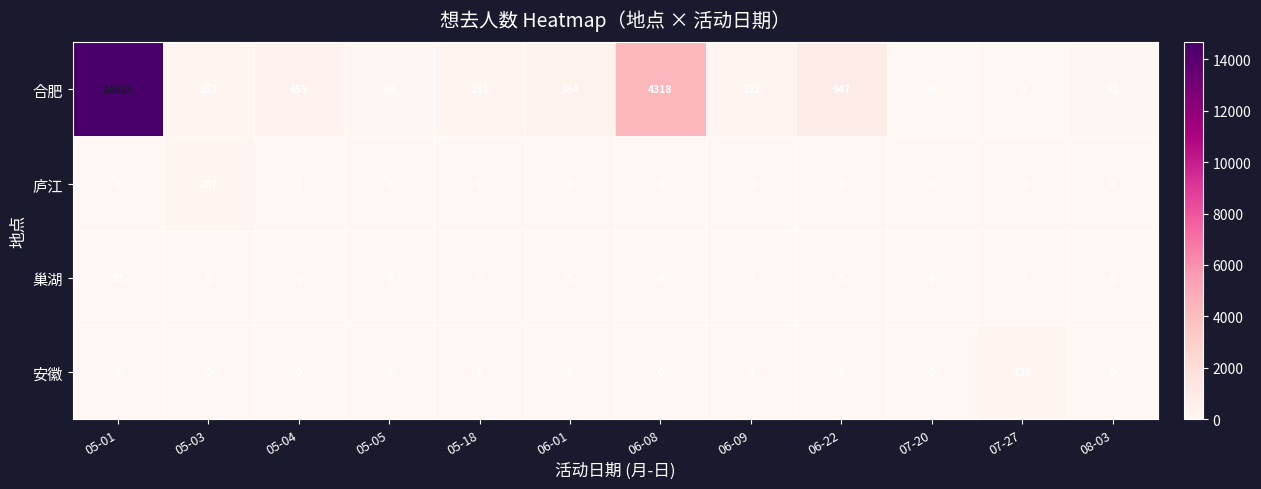

What is the difference between the 合肥 values at 05-05 and 05-03?

191